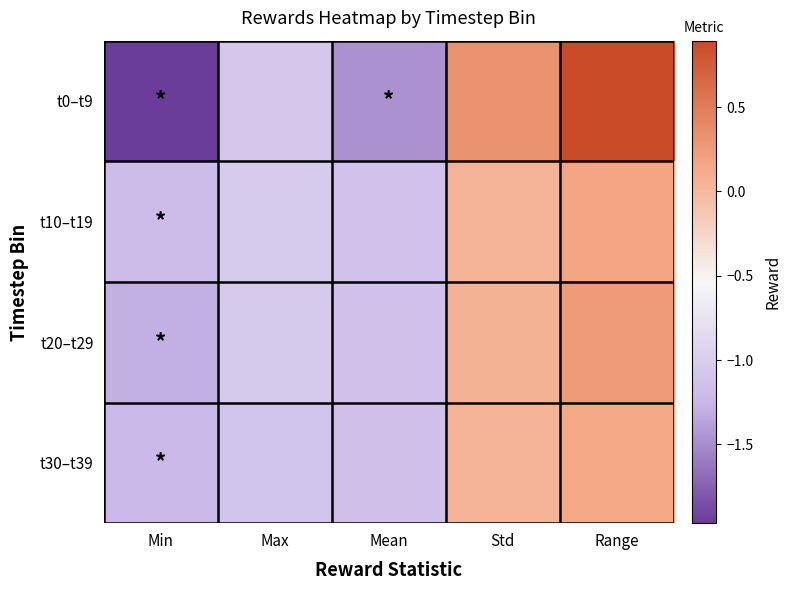

Reading right to left, list all the values displayed in this chart.

t0–t9: Range=0.9	Std=0.3	Mean=-1.5	Max=-1.1	Min=-2.0
t10–t19: Range=0.2	Std=0.0	Mean=-1.1	Max=-1.0	Min=-1.2
t20–t29: Range=0.2	Std=0.1	Mean=-1.2	Max=-1.0	Min=-1.3
t30–t39: Range=0.1	Std=0.0	Mean=-1.2	Max=-1.1	Min=-1.3